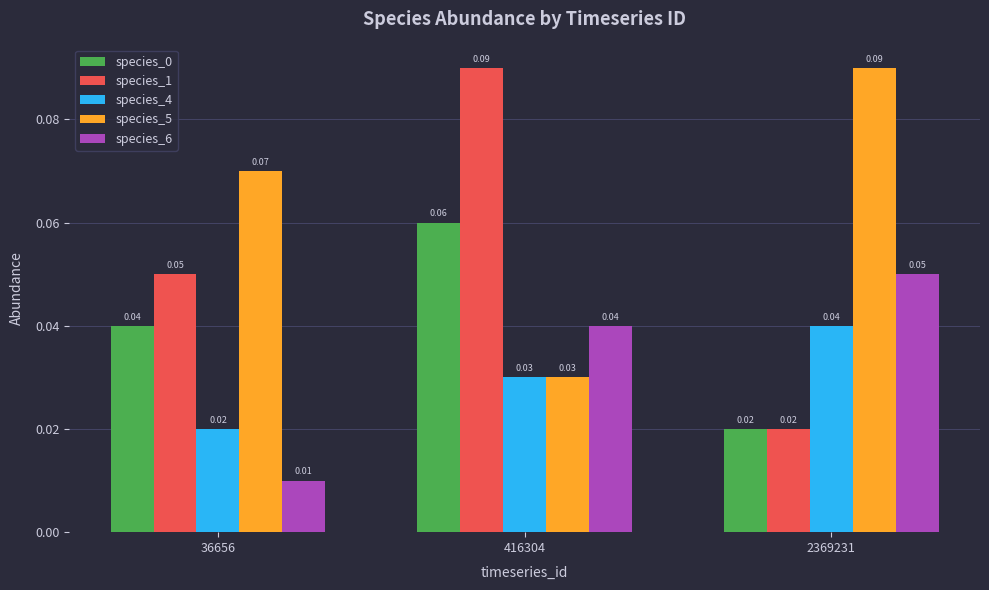

Which series has the largest range (max minus min)?

species_1